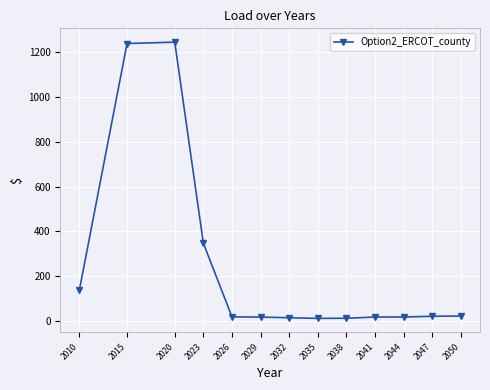

Count the number of categories in the chart.

13